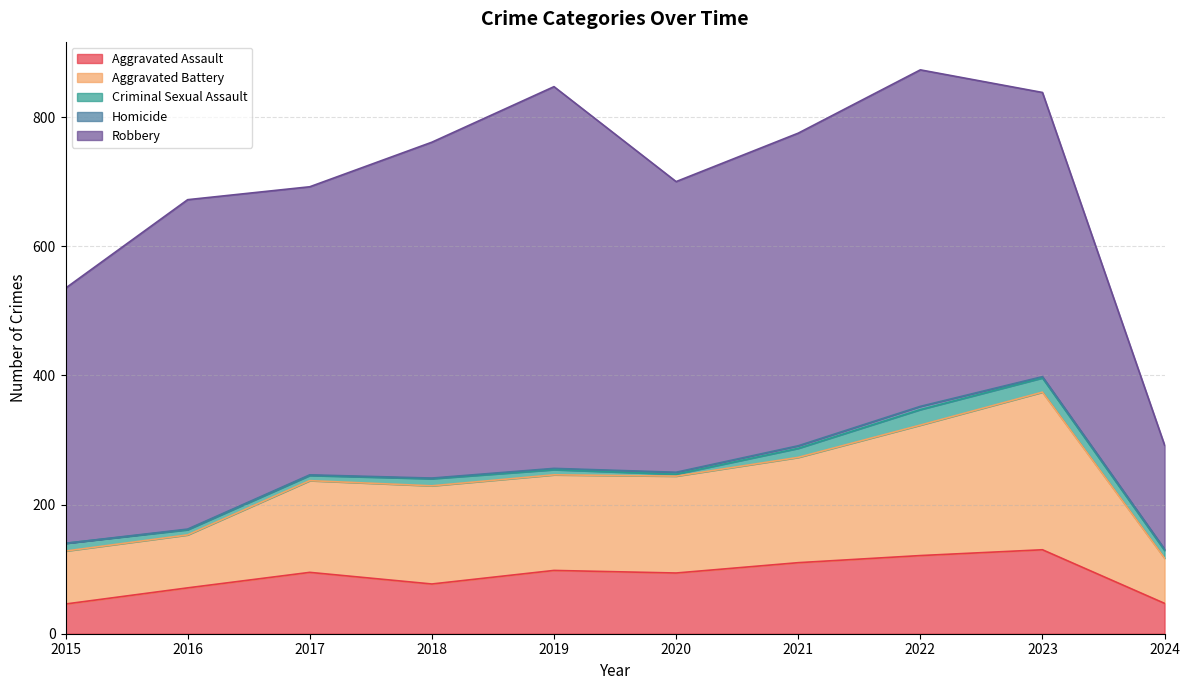

The value of Aggravated Battery at 2015 is 127. True or false?

False